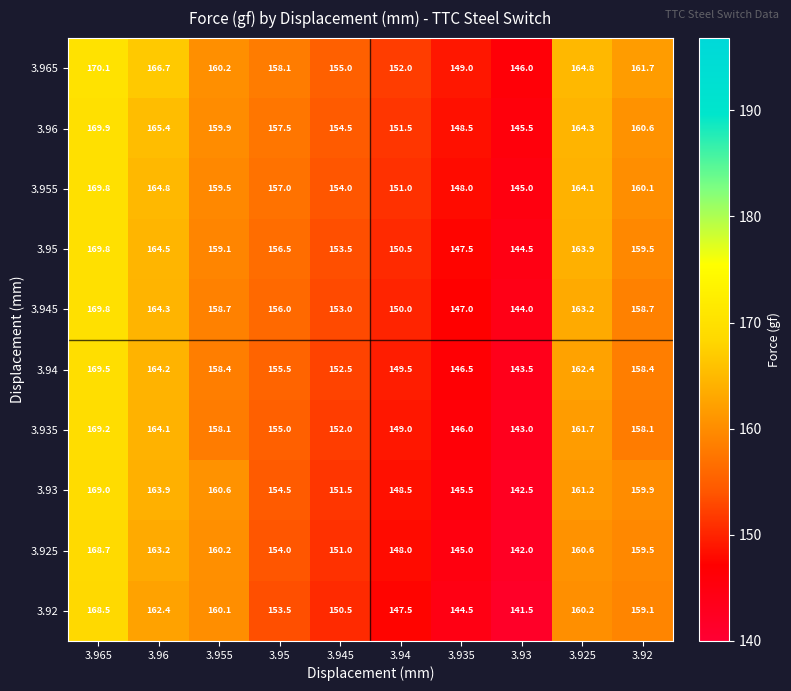

What is the total value across all series at 3.965?

1694.3